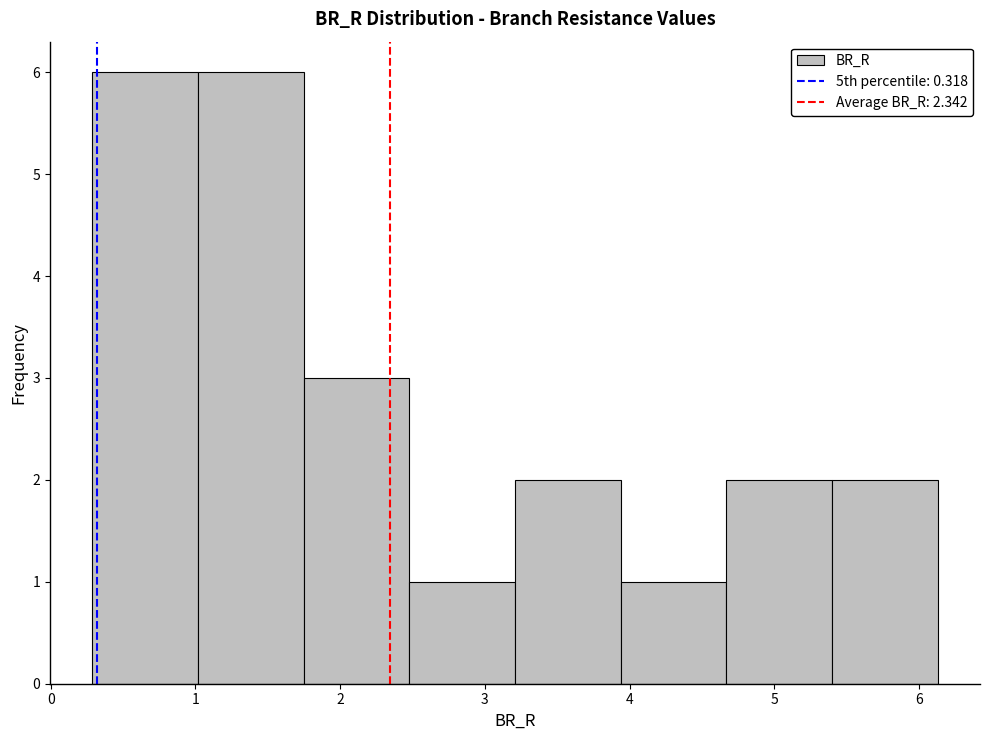

Reading left to right, transcribe this chart: for each bar, give the range it covers on the x-axis and its height. Neither the bar edges nor the heights are printed on the chart, so give them approximately, as read against the axes.

0.3 to 1.0: 6
1.0 to 1.7: 6
1.7 to 2.5: 3
2.5 to 3.2: 1
3.2 to 3.9: 2
3.9 to 4.7: 1
4.7 to 5.4: 2
5.4 to 6.1: 2